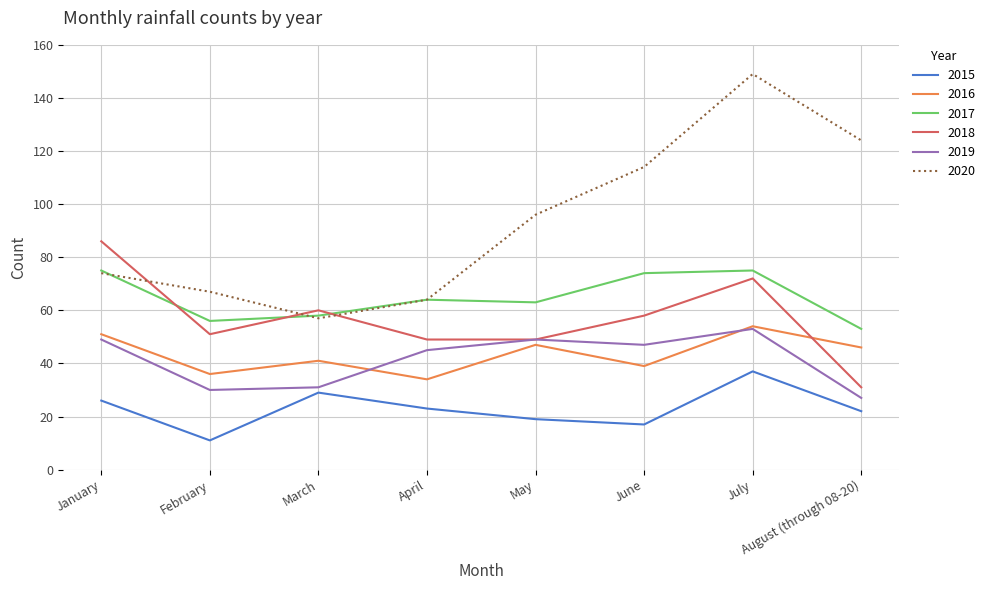

What are all the series names shown in the legend?

2015, 2016, 2017, 2018, 2019, 2020